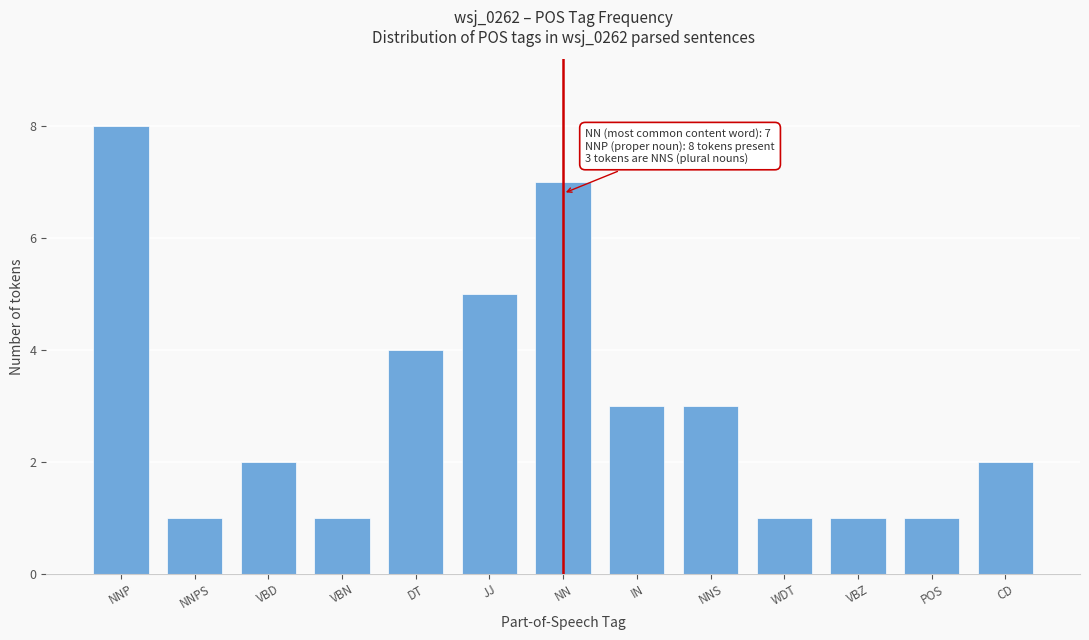

Reading right to left, what are all the values shown in this chart?

CD=2	POS=1	VBZ=1	WDT=1	NNS=3	IN=3	NN=7	JJ=5	DT=4	VBN=1	VBD=2	NNPS=1	NNP=8